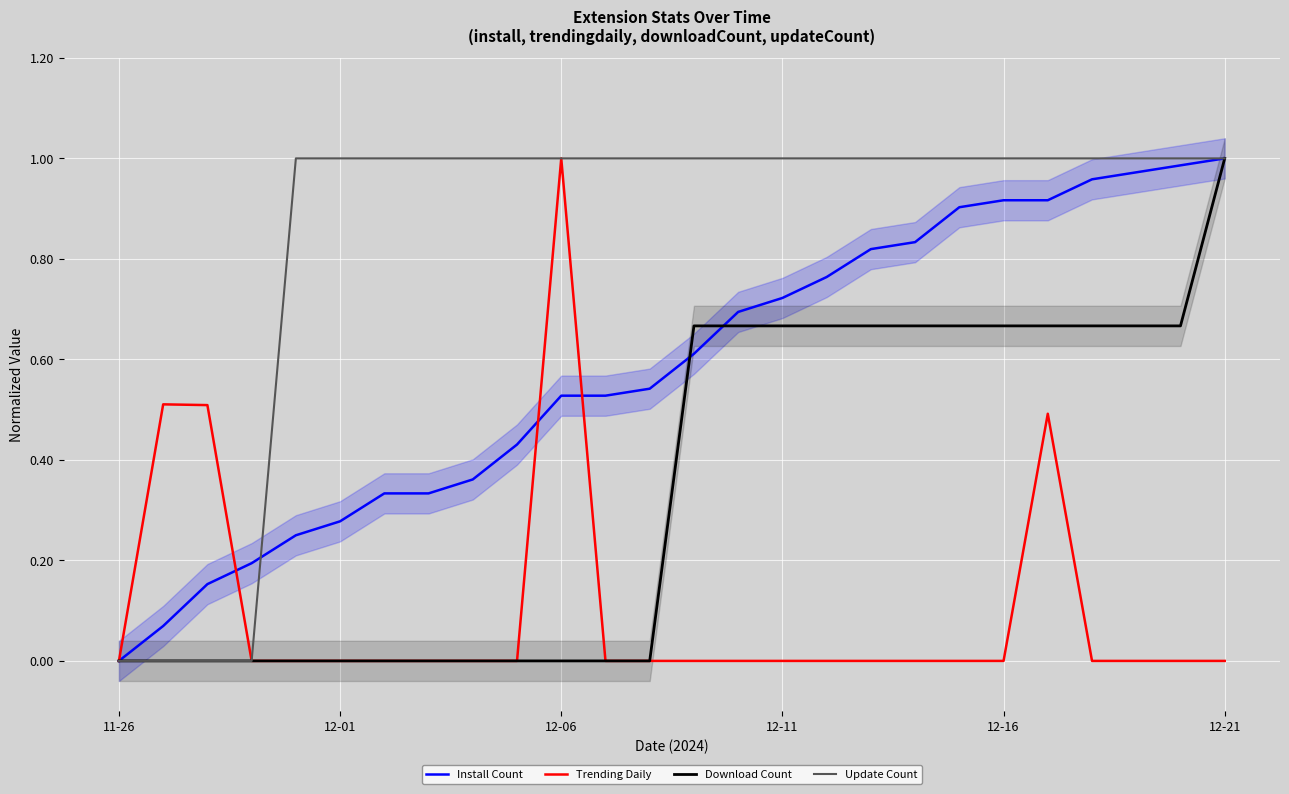

What is the greatest value displayed?

1.0